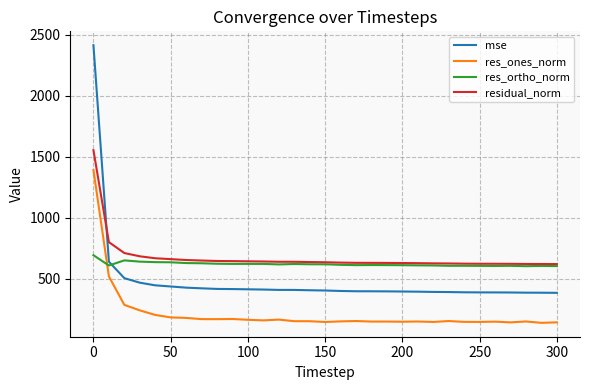

After their last crossing, which series has the higher values: mse or residual_norm?

residual_norm